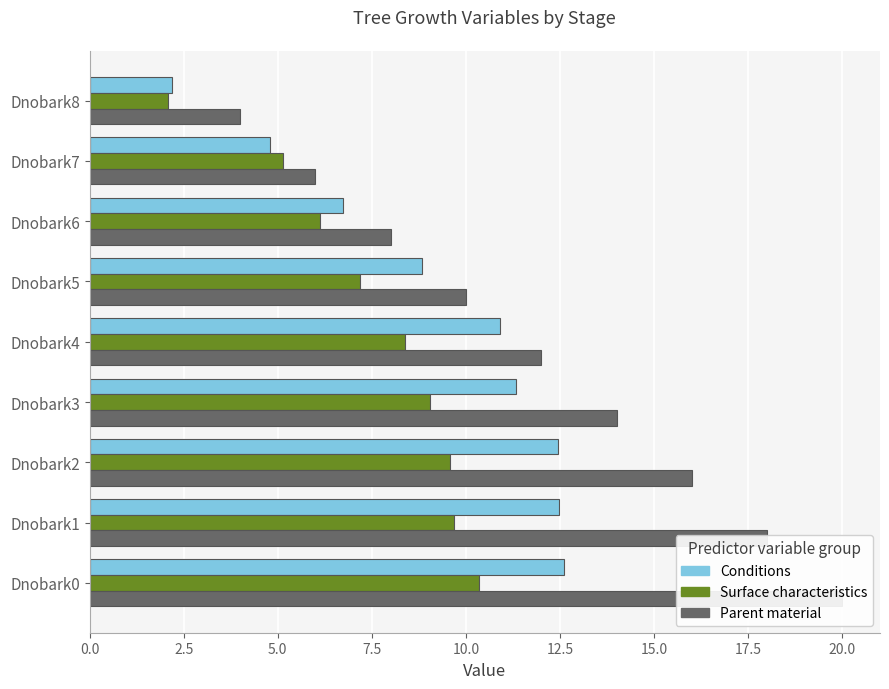

Reading left to right, transcribe all the data shown in this chart.

Conditions: 12.6	12.5	12.4	11.3	10.9	8.8	6.7	4.8	2.2
Surface characteristics: 10.3	9.7	9.6	9.0	8.4	7.2	6.1	5.1	2.1
Parent material: 20.0	18.0	16.0	14.0	12.0	10.0	8.0	6.0	4.0